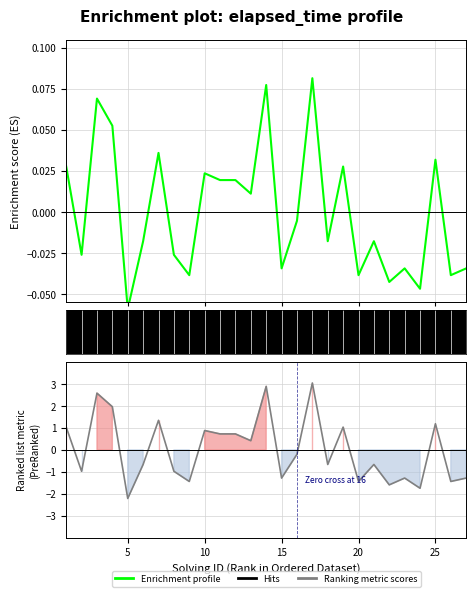

True or false: there are more than 0 points higher than both neighbors.

True